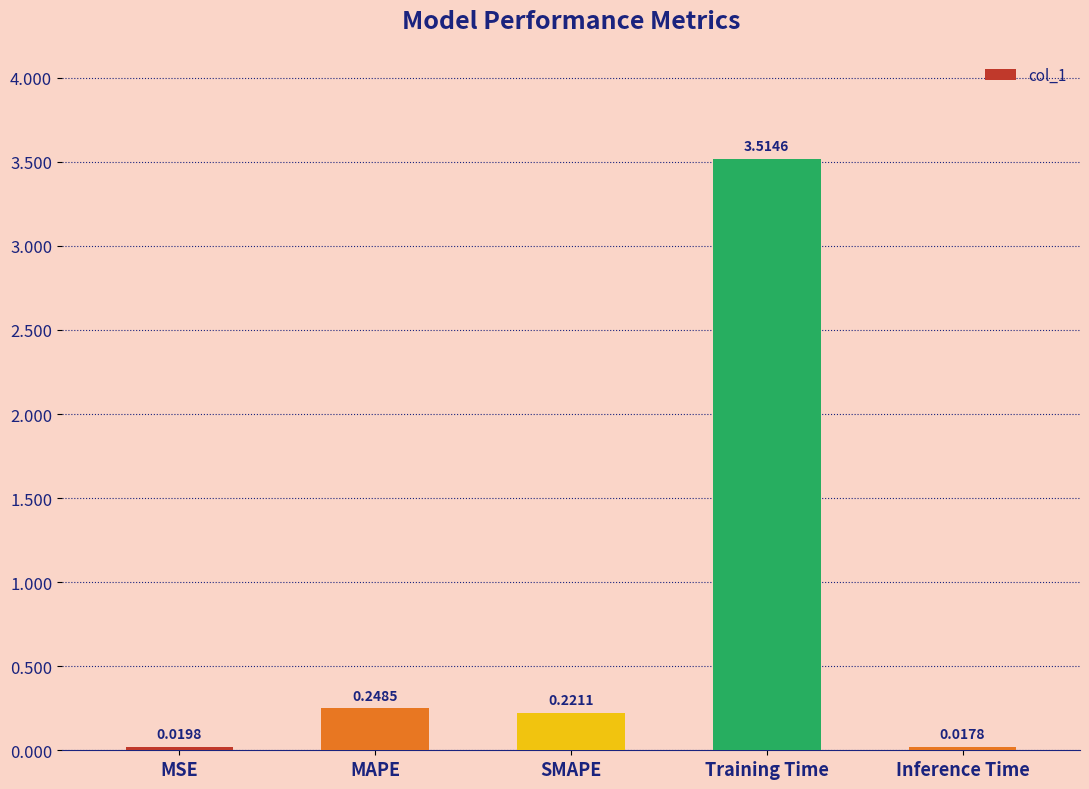

Does the chart contain any negative values?

No